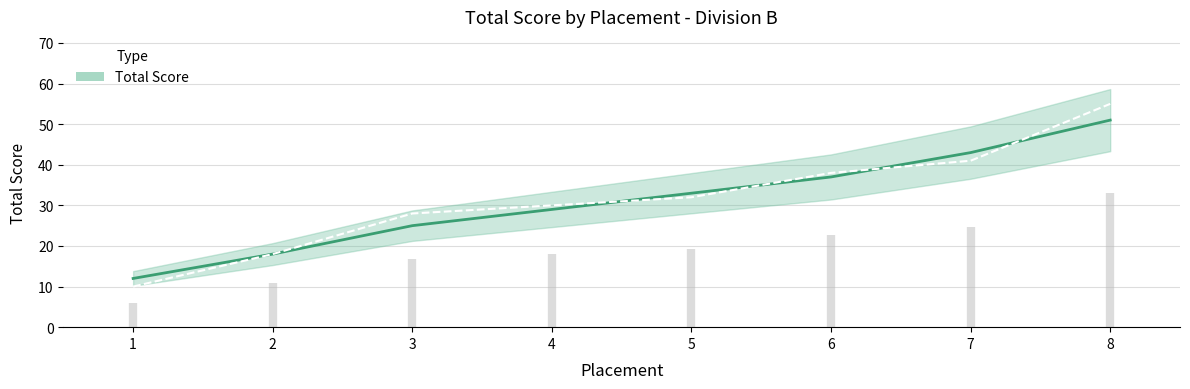

Is this an area chart (filled region under the line)?

No